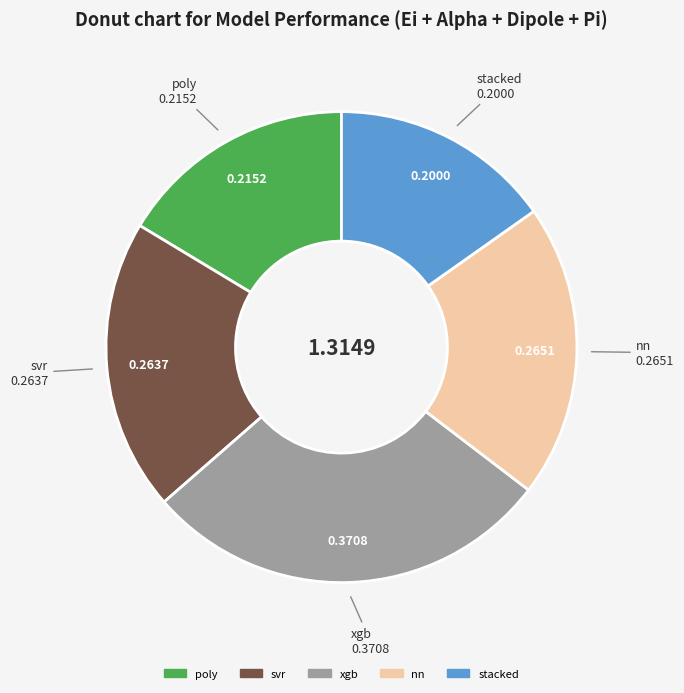

The svr slice represents 20% of the pie. True or false?

True